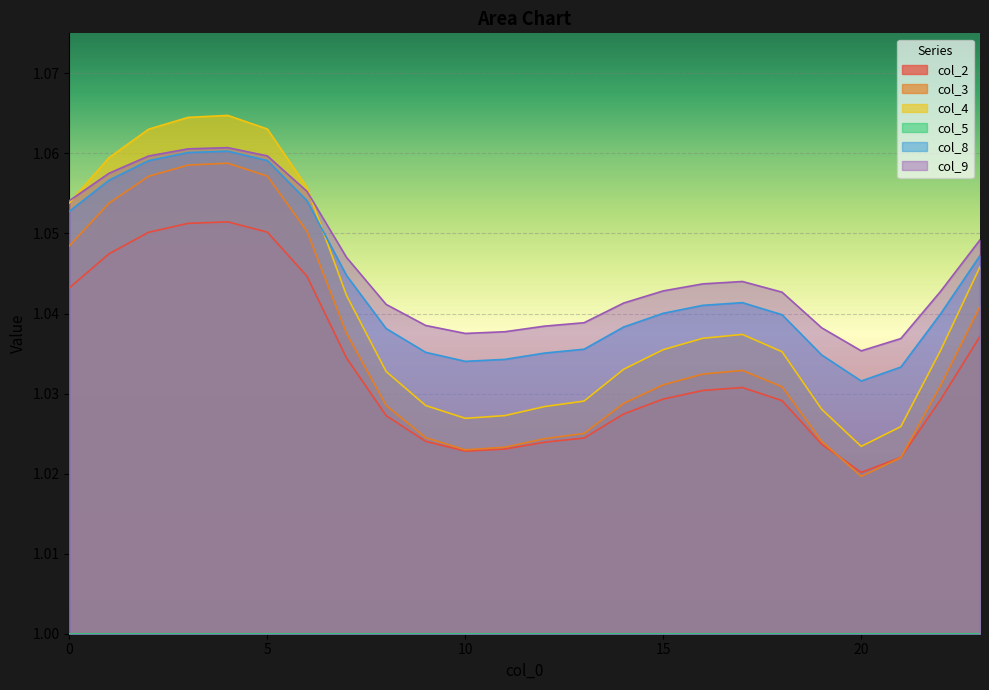

What is the sum of all col_2 values?

24.8